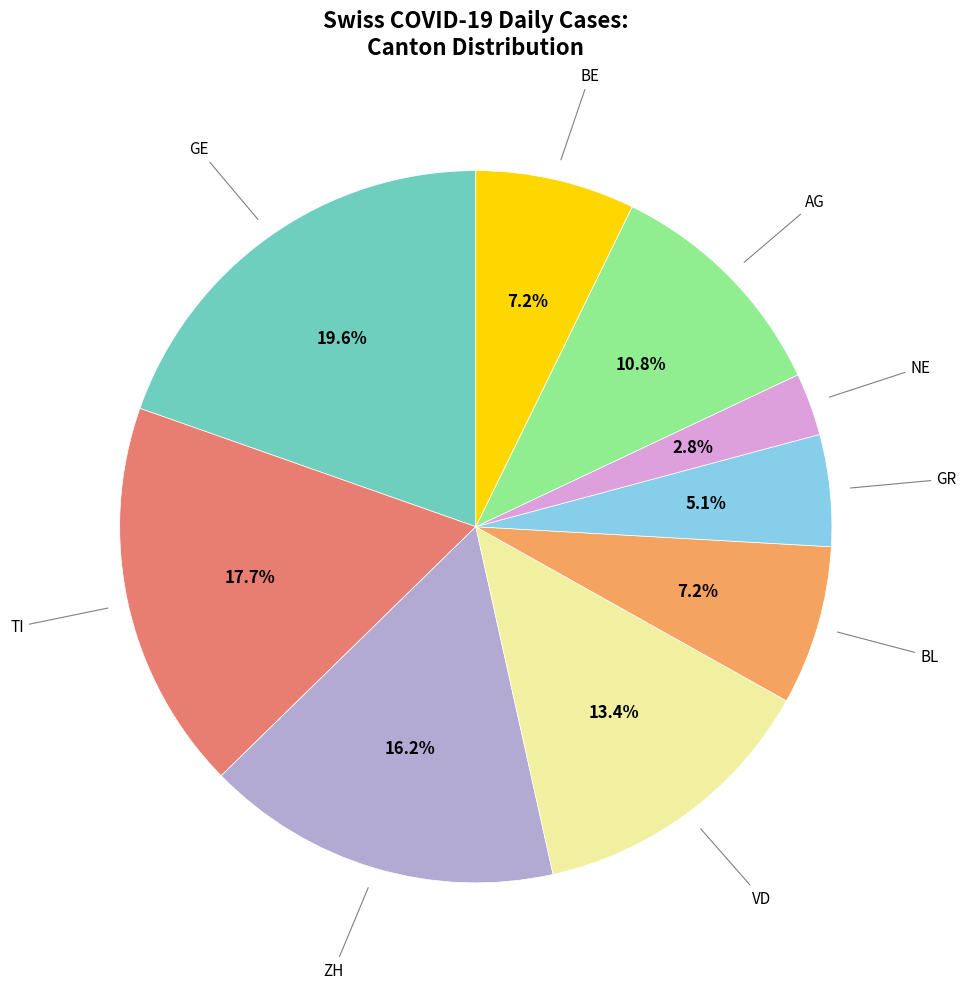

Is there any slice that represents more than half of the pie?

No